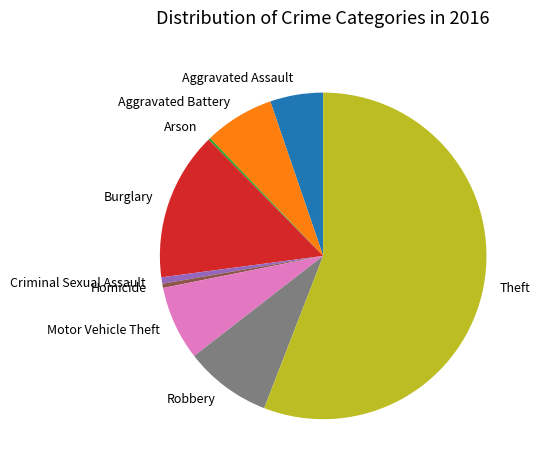

Do Aggravated Battery and Burglary together represent more than half of the pie?

No